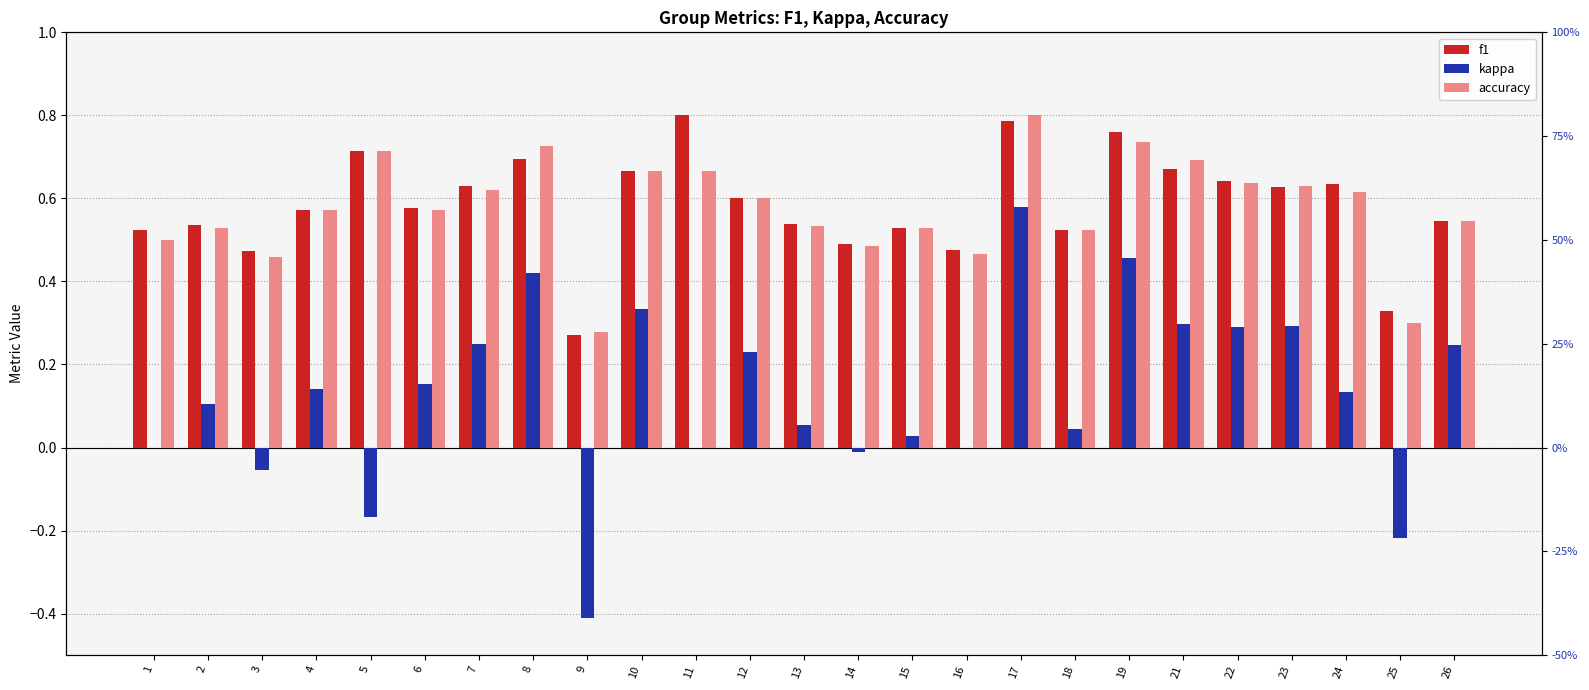

How many positive values does the kappa series have?

17